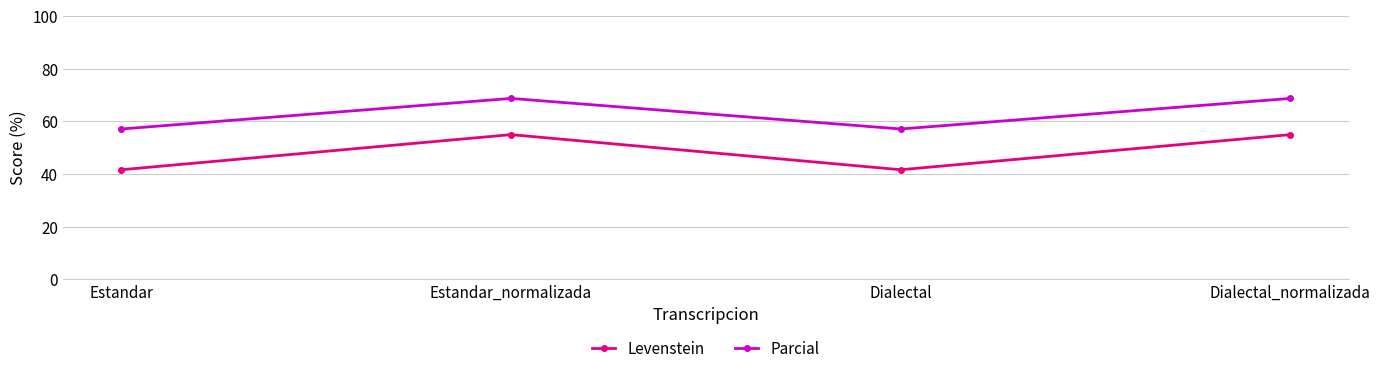

True or false: Parcial and Levenstein cross at least once.

False